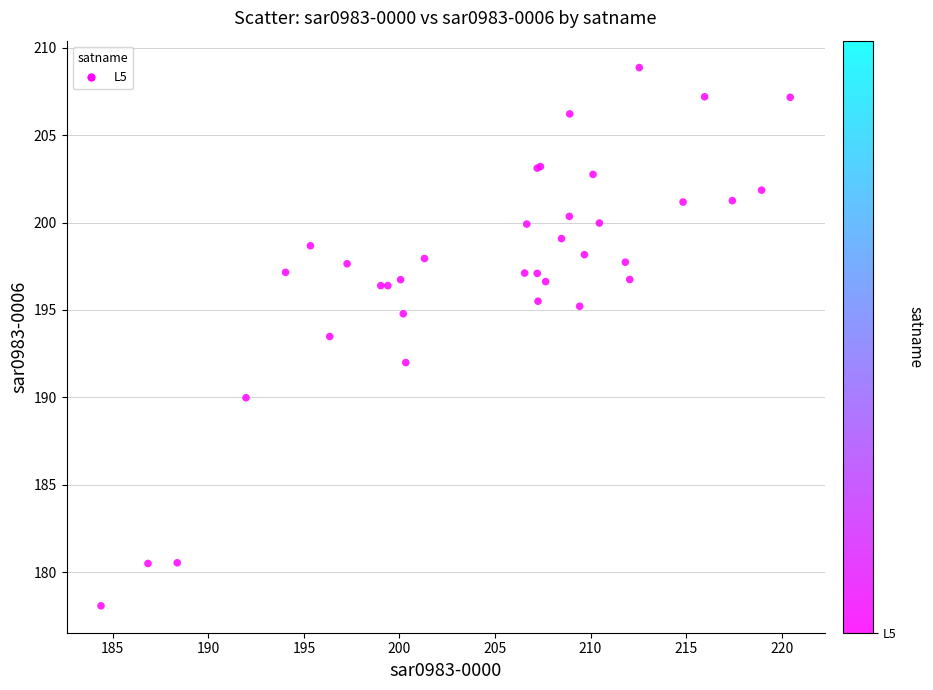

What Y value in the scatter plot is closest to 193?

193.5